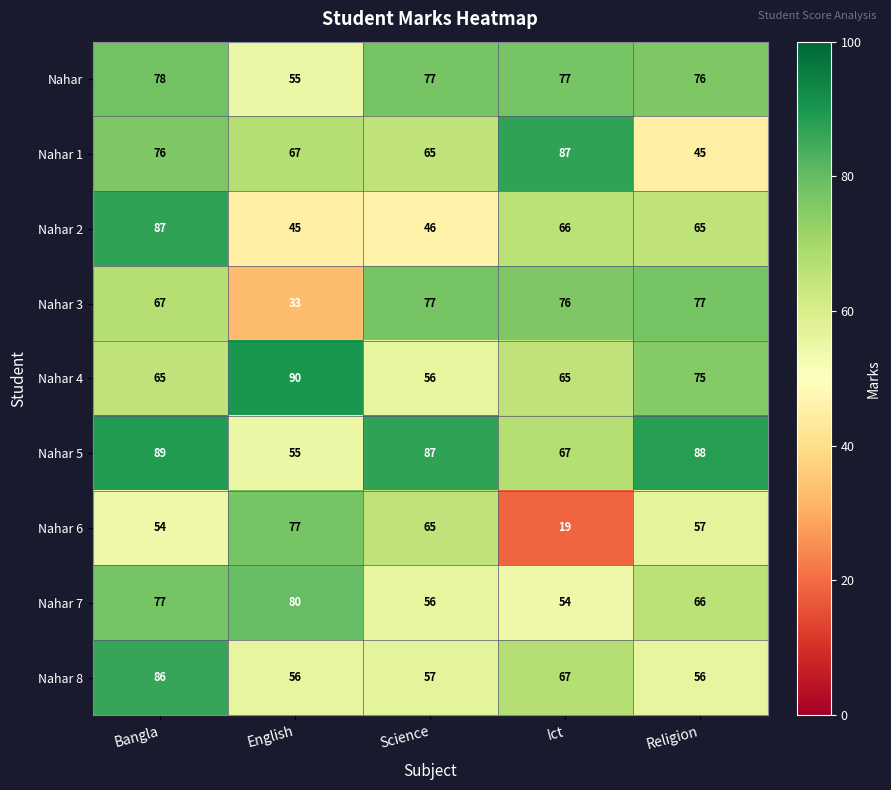

Count the number of categories in the chart.

5